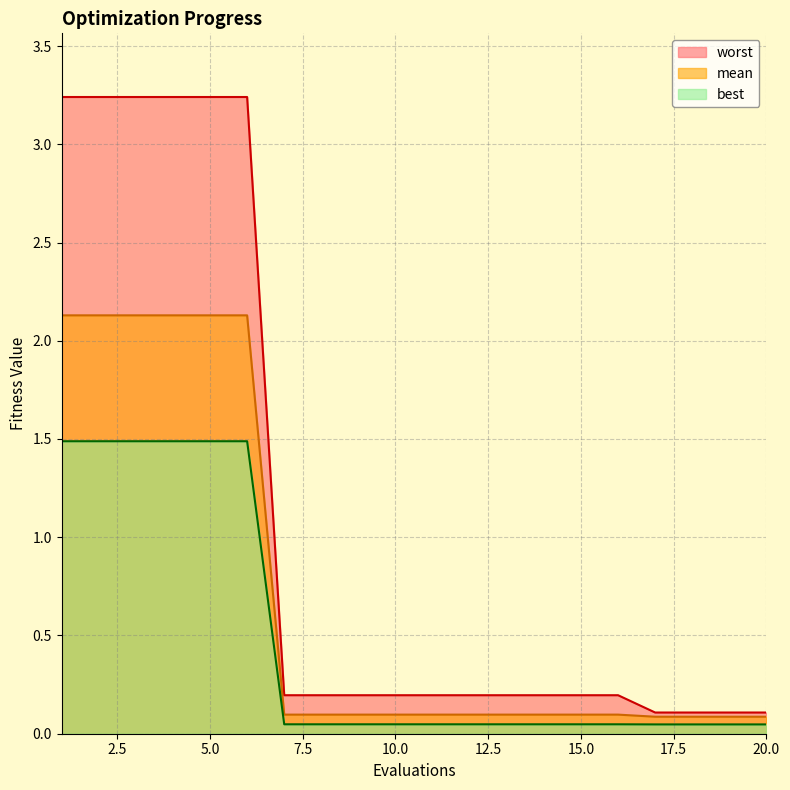

Is it true that mean equals 2.1 at 3?

True